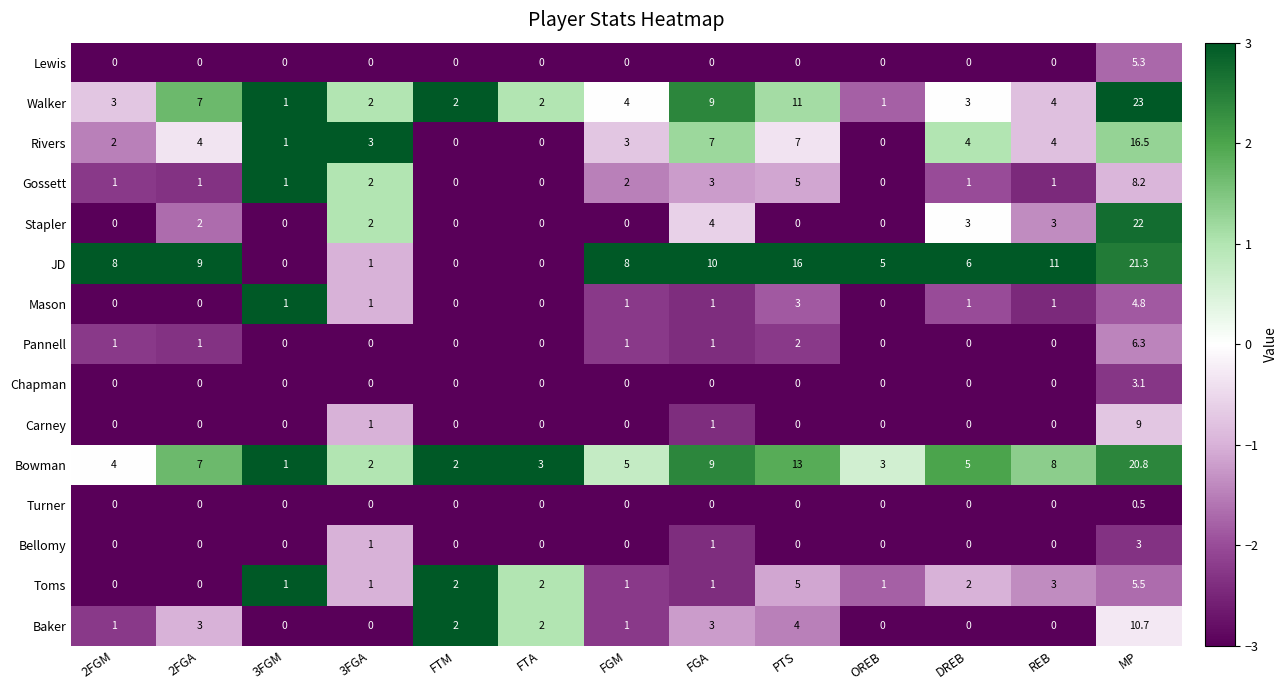

The value of Baker at REB is -7.0. True or false?

False